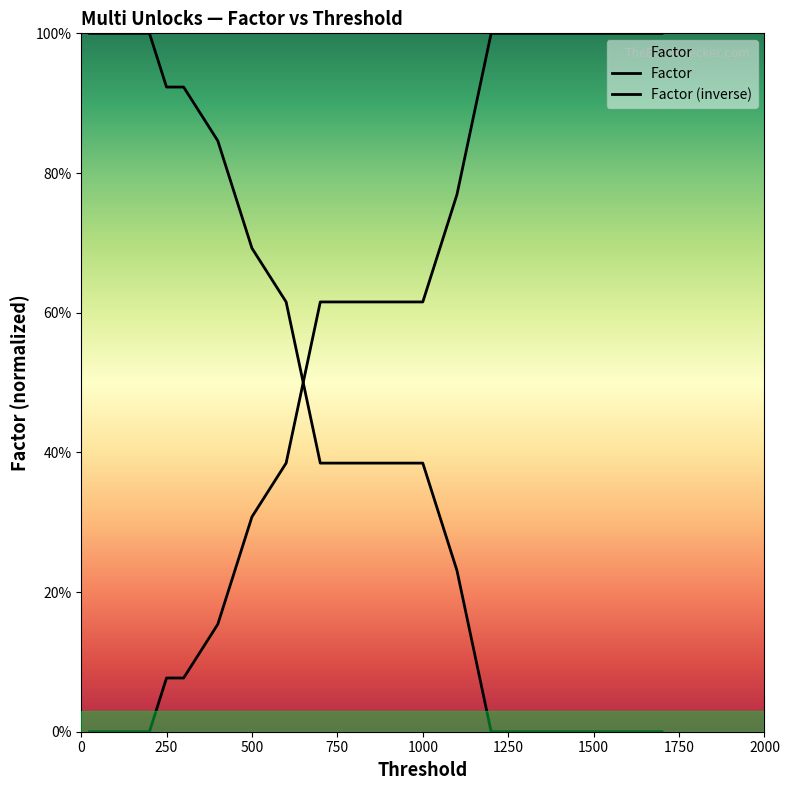

True or false: Factor (inverse) has more than 0 interior local peaks.

False